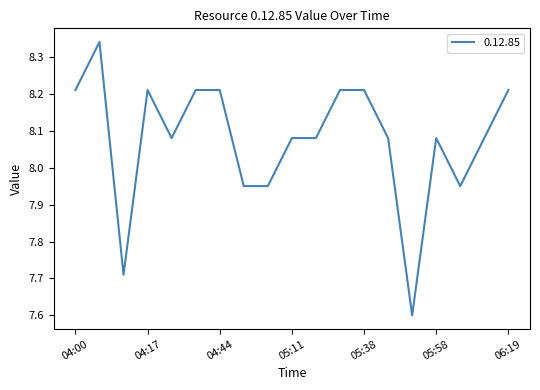

What is the smallest value displayed?

7.6